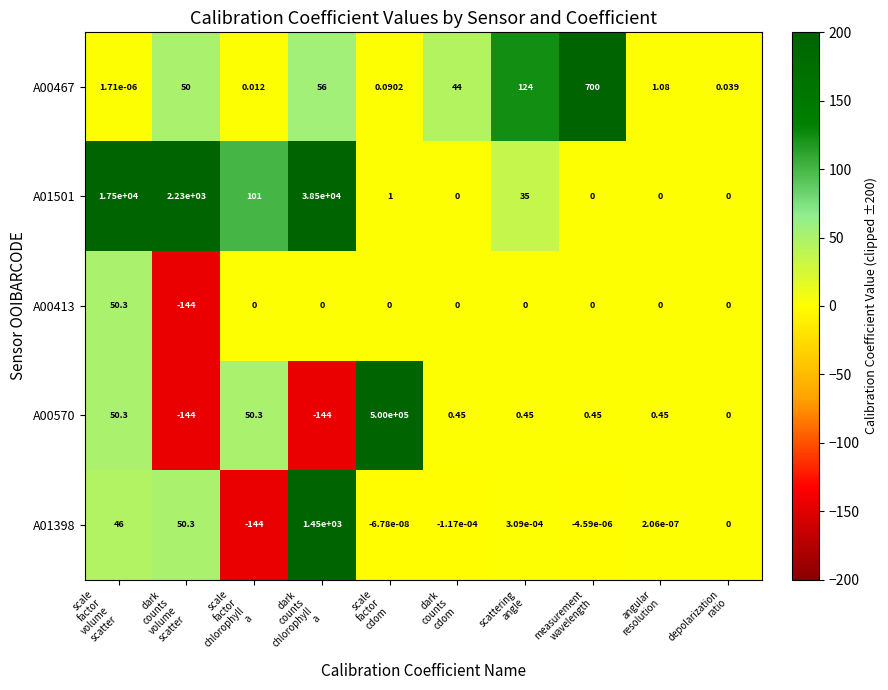

How many negative values does the A00570 series have?

2